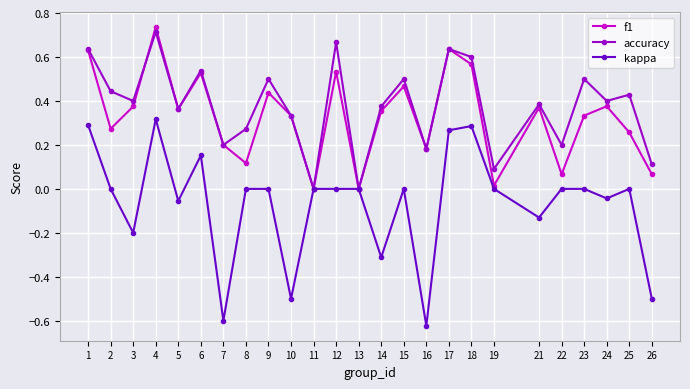

At which category is the sum across all series the highest?

4